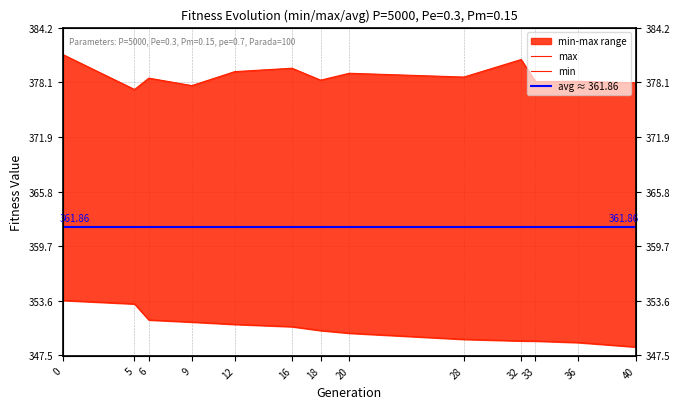

How many values in the max series are below 378?

2